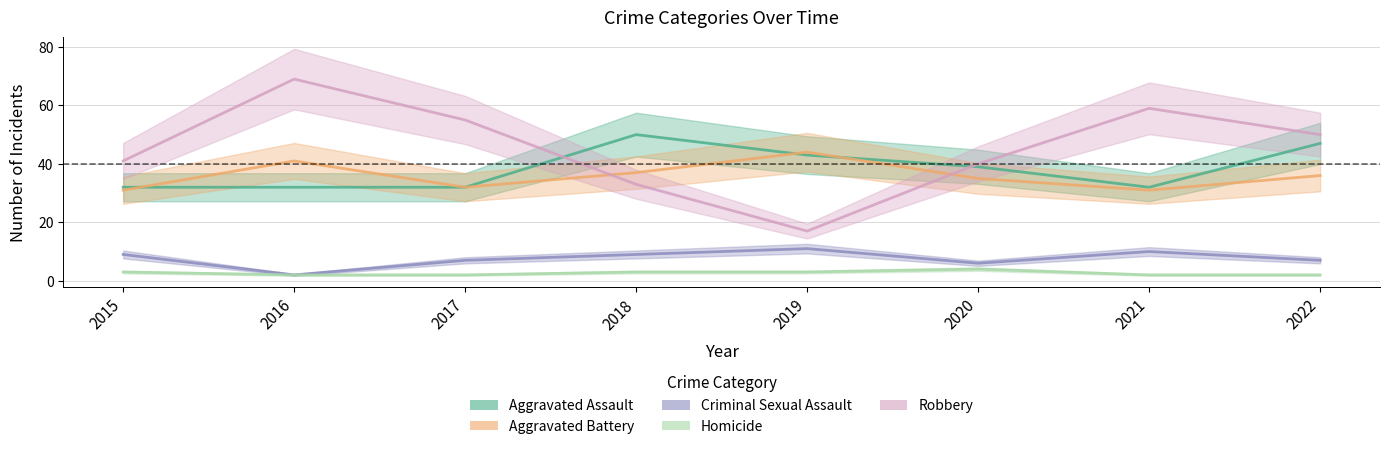

How many interior local valleys does the Aggravated Assault series have?

1